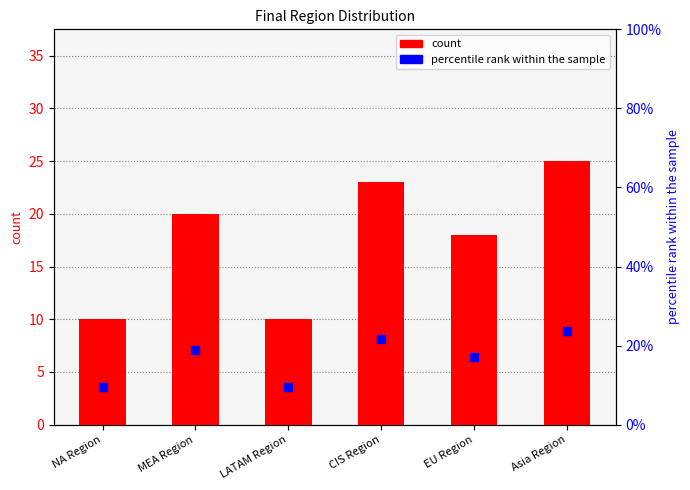

What is the total value across all series at EU Region?

35.0